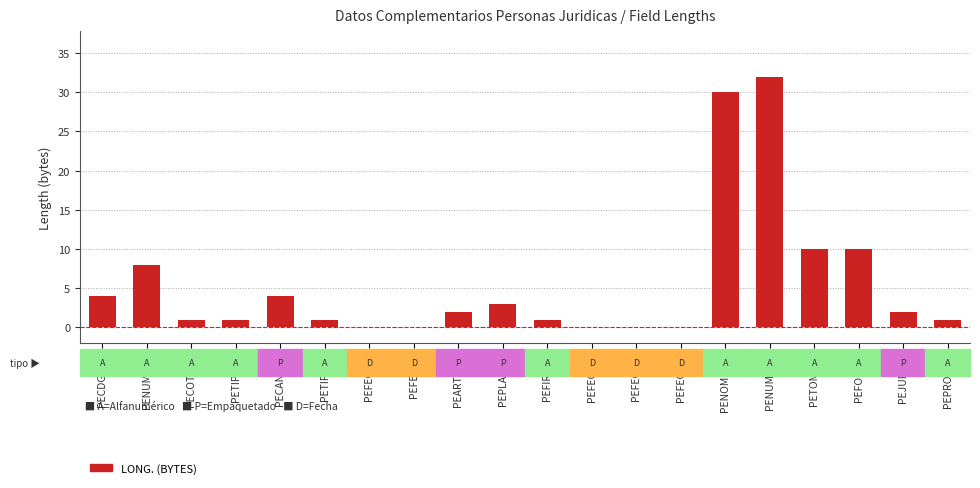

Count the number of categories in the chart.

20